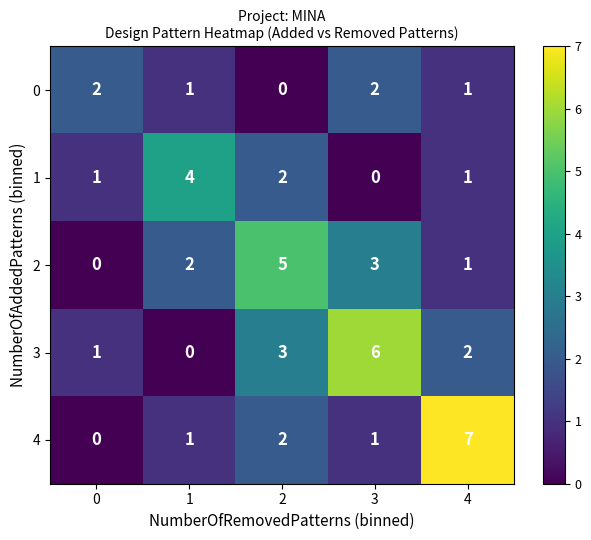

Count the 3 values in the range 1 to 3.

3